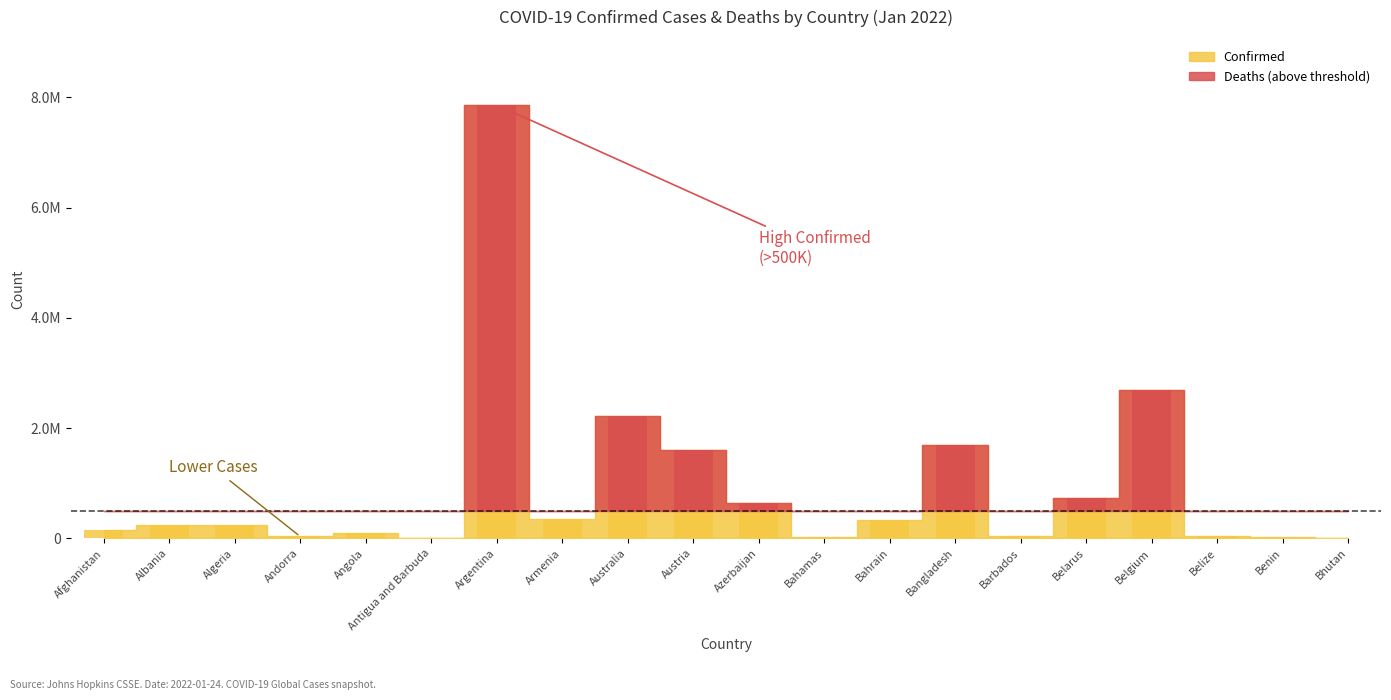

List the labels in order of value, largest first.

Argentina, Belgium, Australia, Bangladesh, Austria, Belarus, Azerbaijan, Armenia, Bahrain, Albania, Algeria, Afghanistan, Angola, Belize, Barbados, Andorra, Bahamas, Benin, Antigua and Barbuda, Bhutan